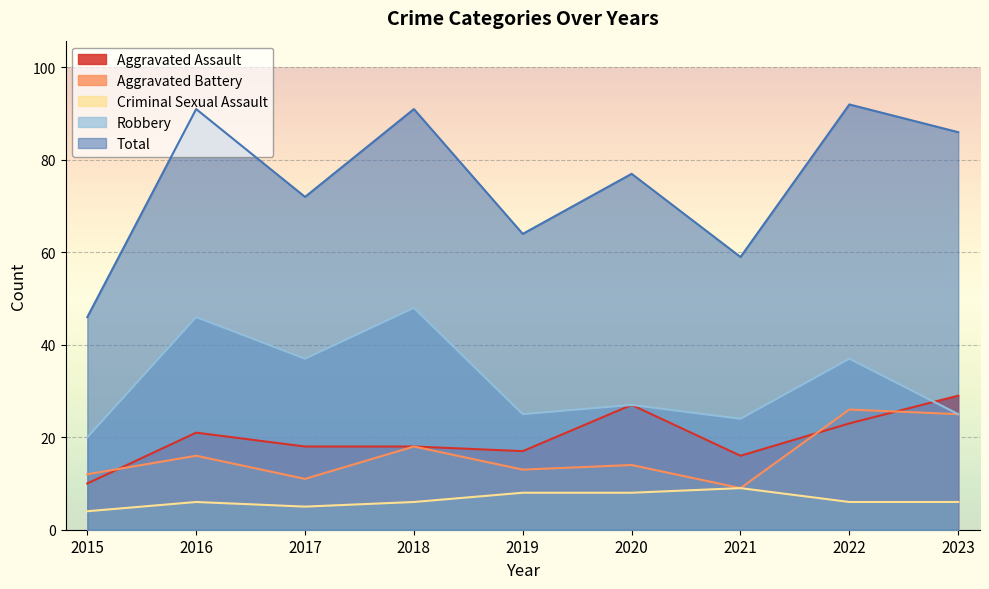

Which category has the lowest value in the Total series?

2015